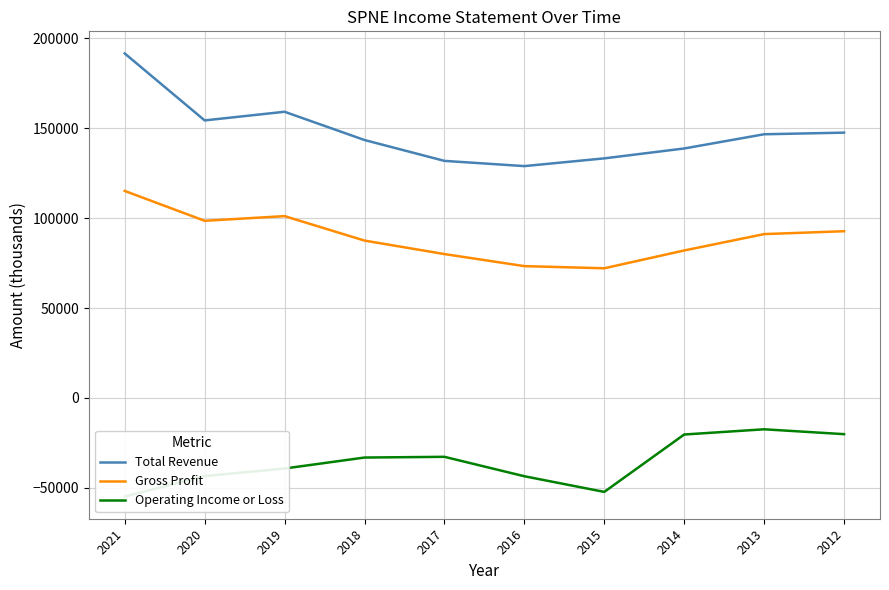

Which category has the highest value across all series?

2021